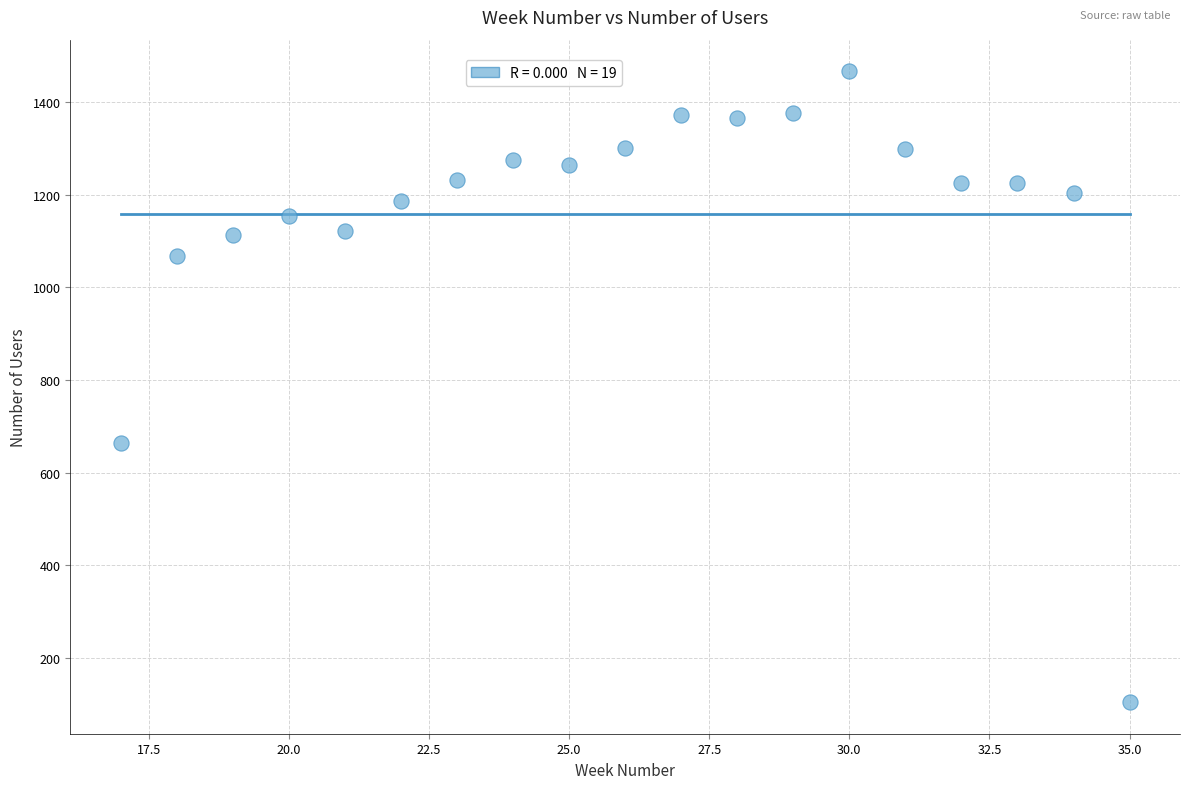

What Y value in the scatter plot is closest to 785?

663